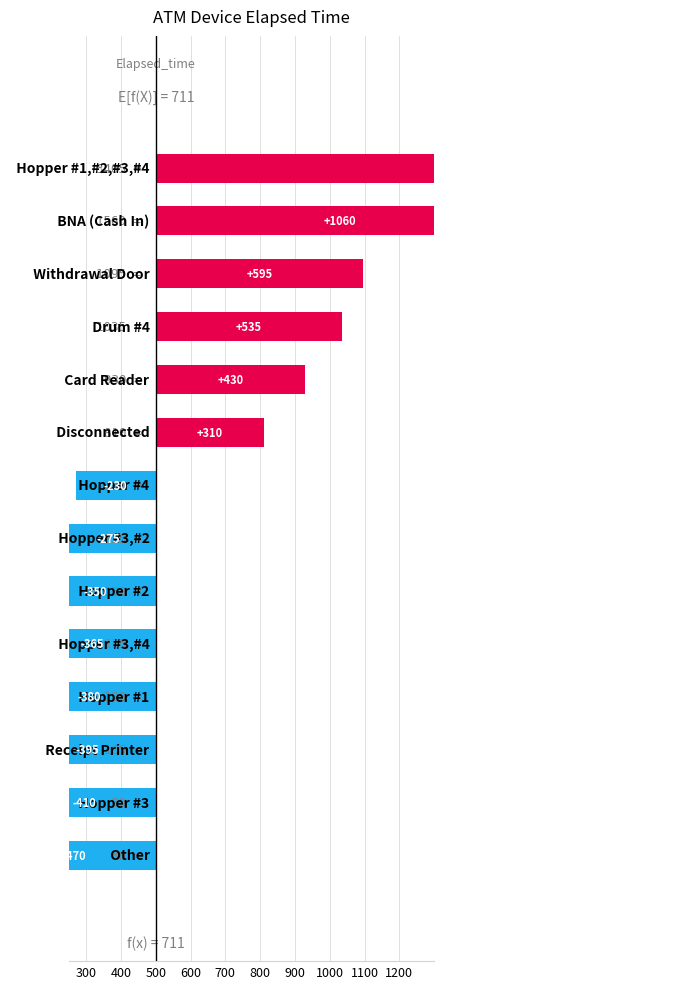

Reading left to right, list all the values displayed in this chart.

2905	1060	595	535	430	310	230	275	350	365	380	395	410	470